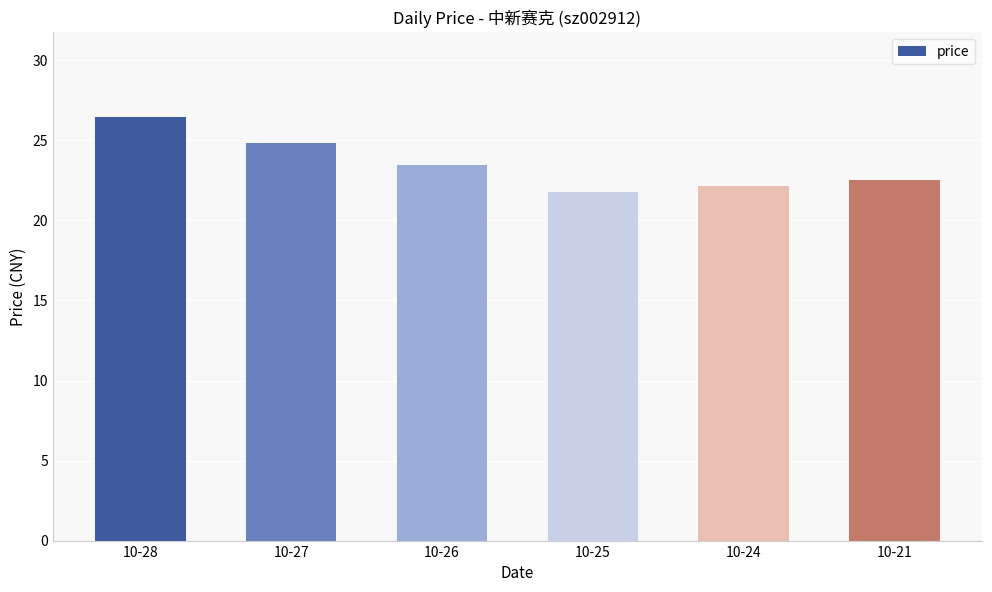

The value at 10-28 is 26.5. True or false?

True